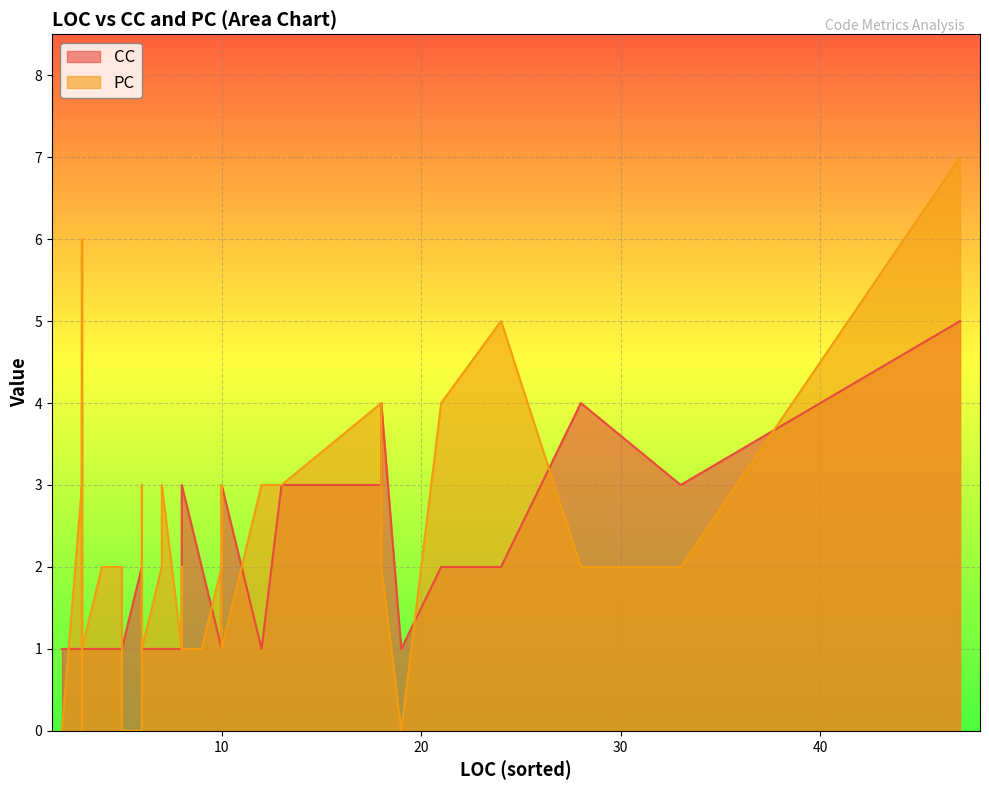

List the series in order of their peak value, lowest first.

CC, PC